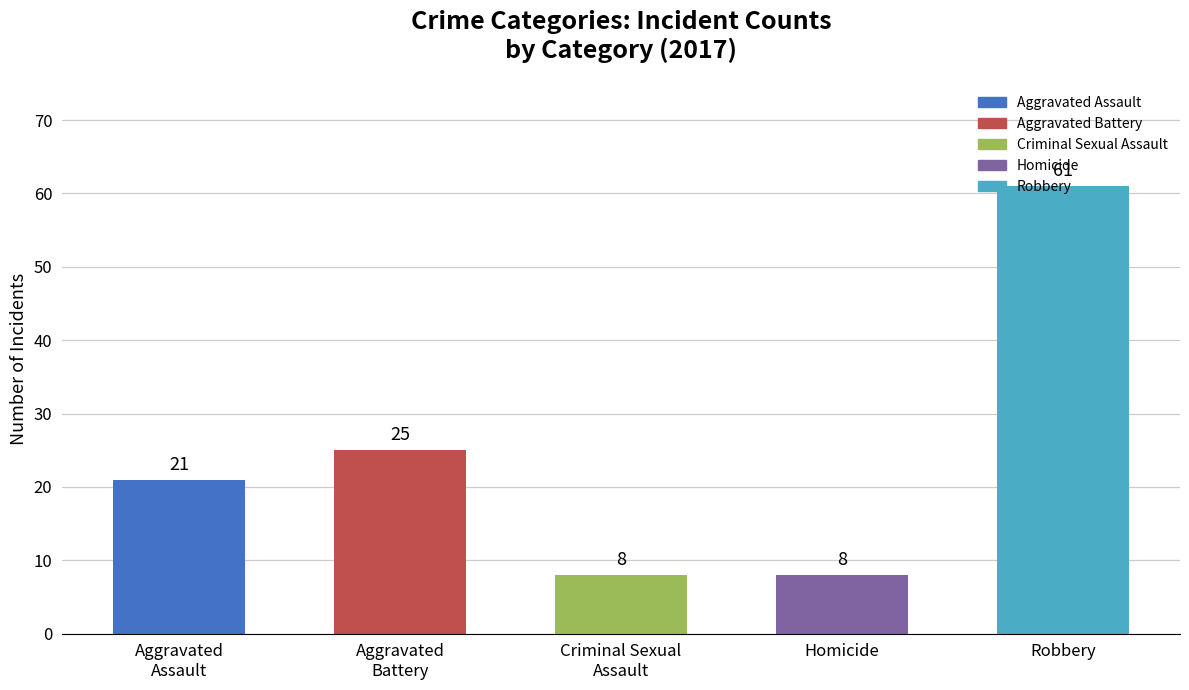

What is the label of the 4th bar from the left?

Homicide